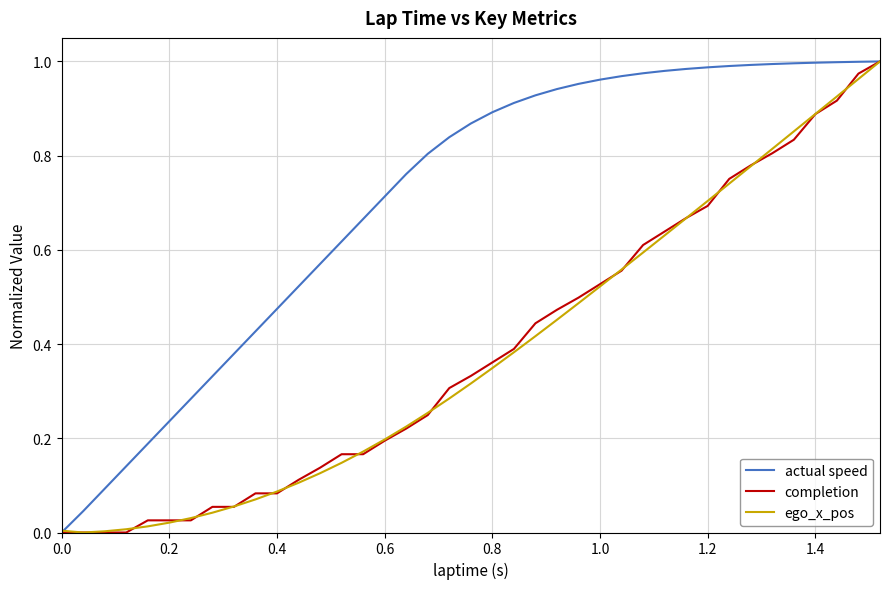

Which series has the largest total across all categories?

actual speed